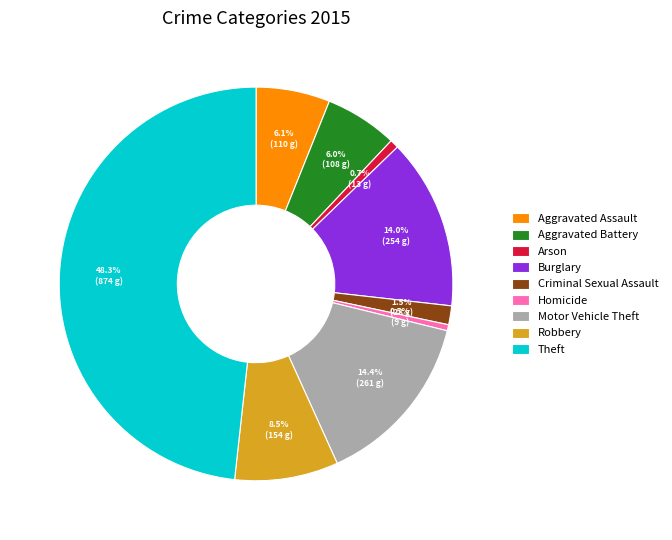

The Aggravated Battery slice represents 13% of the pie. True or false?

False